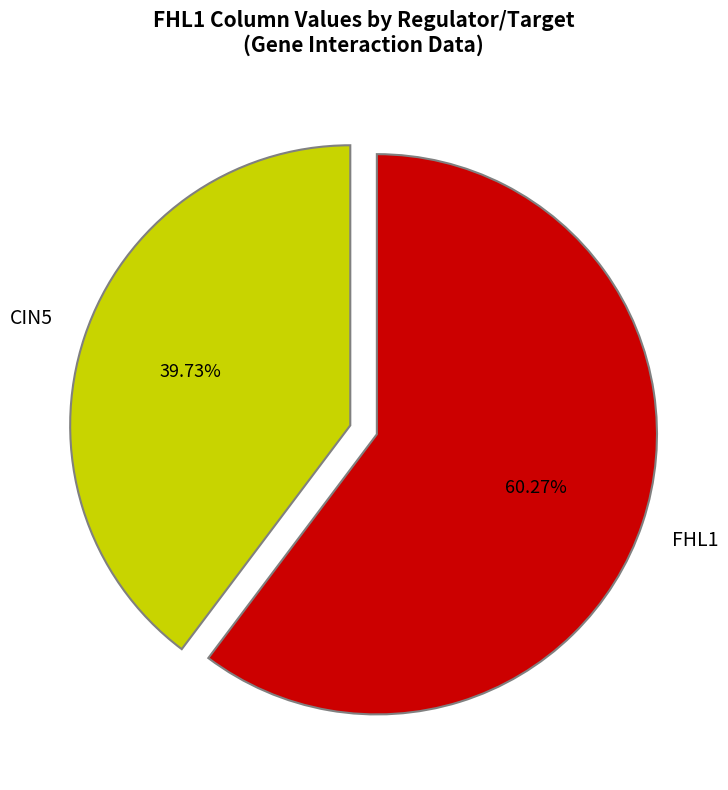

Is it true that CIN5 is 40% of the pie?

True